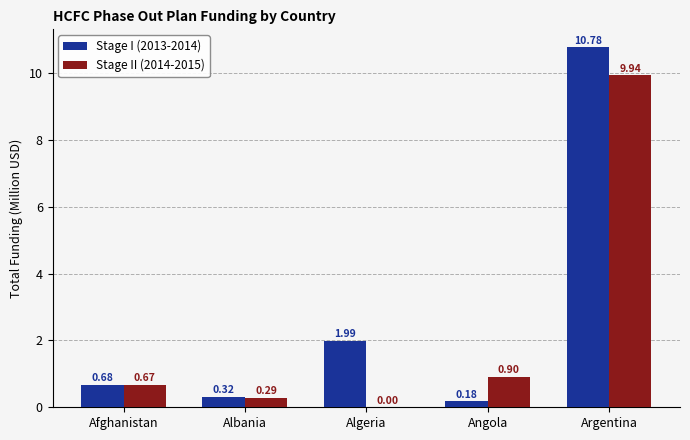

Where is Stage I (2013-2014) nearest to the value 5?

Algeria